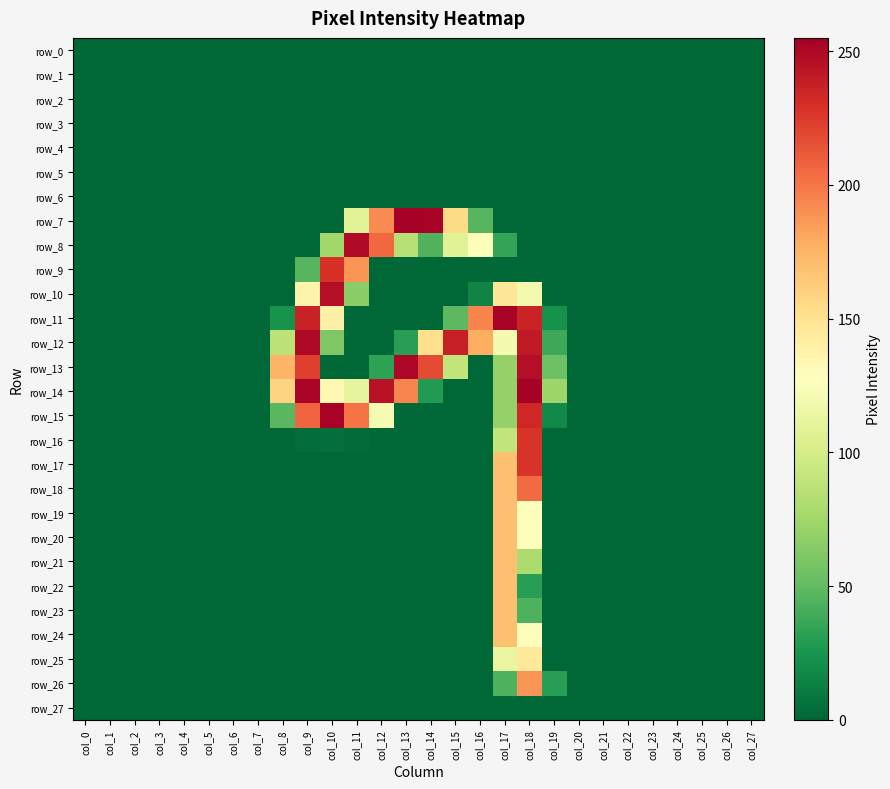

Rank the categories by row_22 value from highest to lowest.

col_17, col_18, col_0, col_1, col_2, col_3, col_4, col_5, col_6, col_7, col_8, col_9, col_10, col_11, col_12, col_13, col_14, col_15, col_16, col_19, col_20, col_21, col_22, col_23, col_24, col_25, col_26, col_27